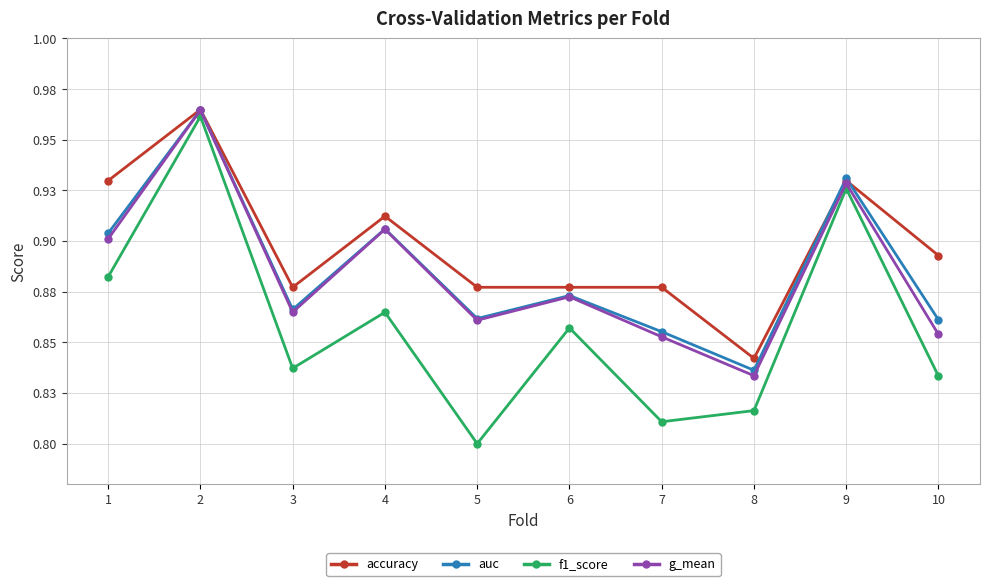

Reading left to right, transcribe all the data shown in this chart.

accuracy: 0.9	1.0	0.9	0.9	0.9	0.9	0.9	0.8	0.9	0.9
auc: 0.9	1.0	0.9	0.9	0.9	0.9	0.9	0.8	0.9	0.9
f1_score: 0.9	1.0	0.8	0.9	0.8	0.9	0.8	0.8	0.9	0.8
g_mean: 0.9	1.0	0.9	0.9	0.9	0.9	0.9	0.8	0.9	0.9